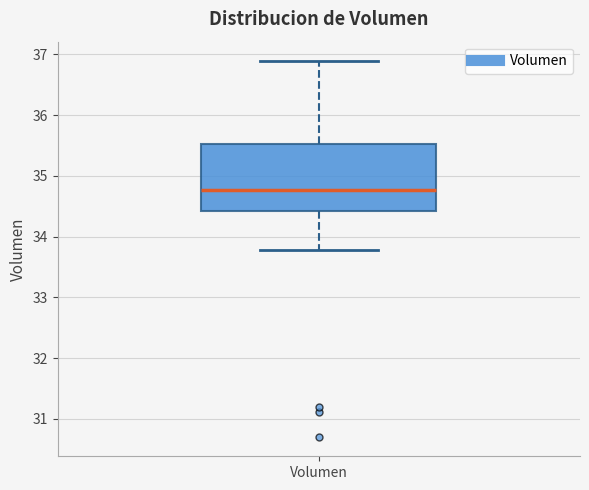

Where is the upper edge of the box for Volumen on the y-axis? The values are not printed on the chart, so give them approximately, as read against the axis.

35.5